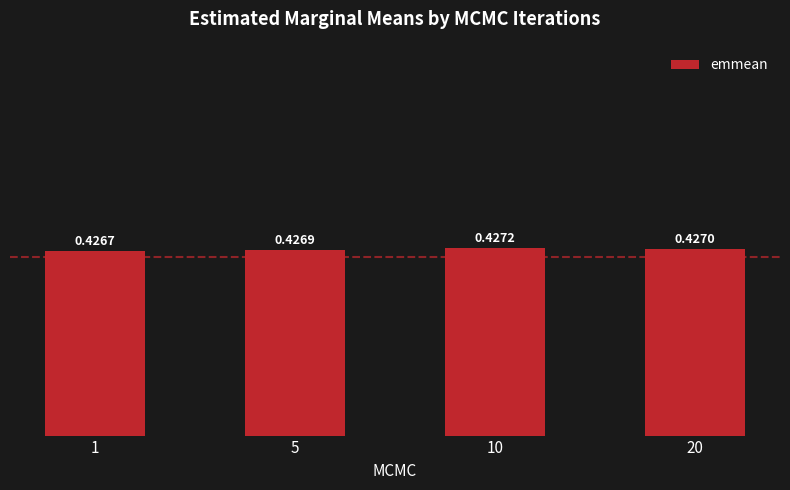

What is the sum of all values?

1.7